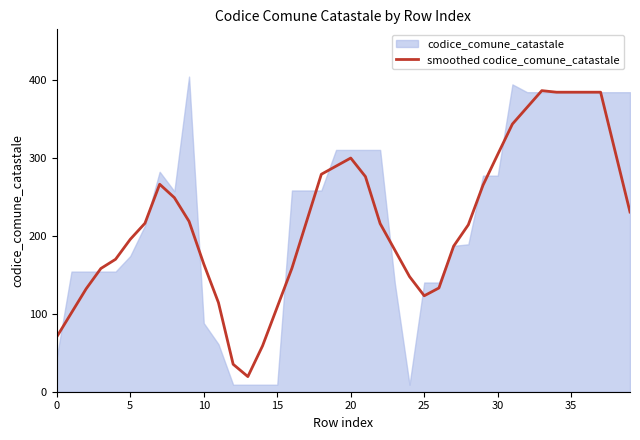

Is it true that the value at 21 is 393.5?

False